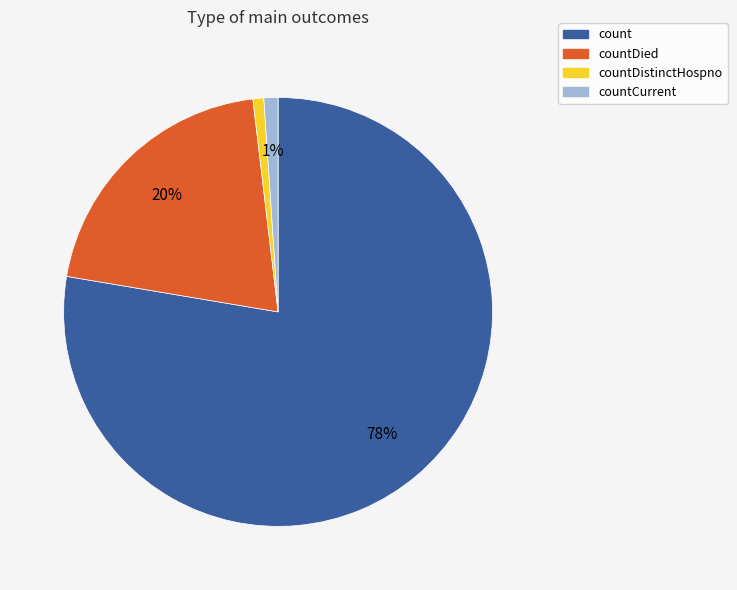

Count the number of slices in the pie.

4